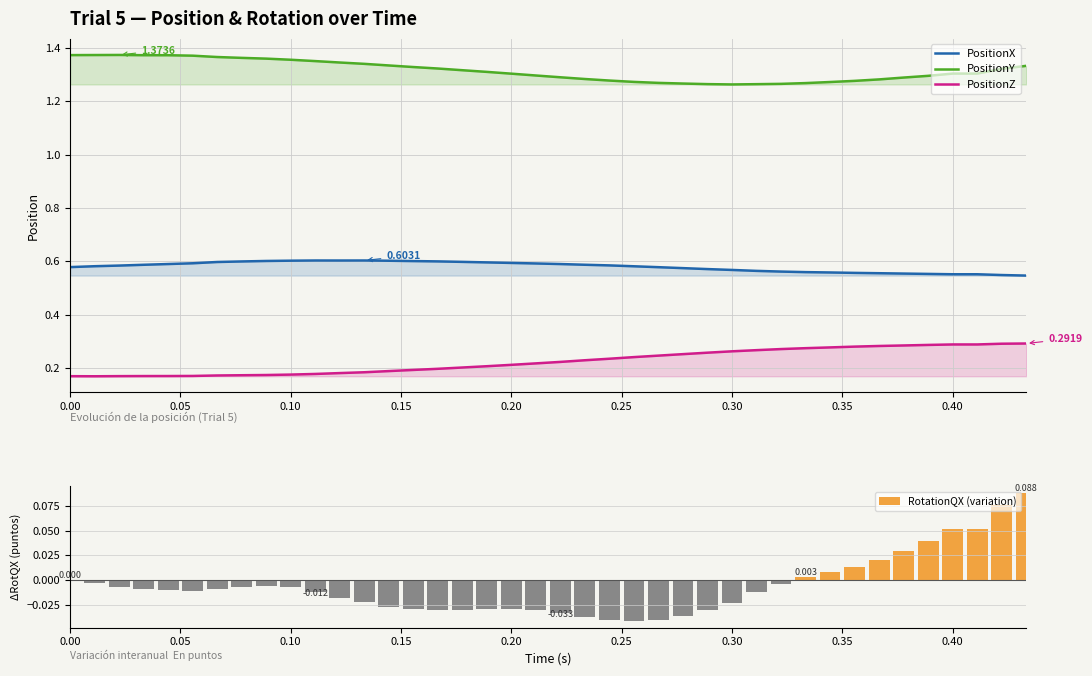

True or false: PositionY and PositionZ cross at least once.

False